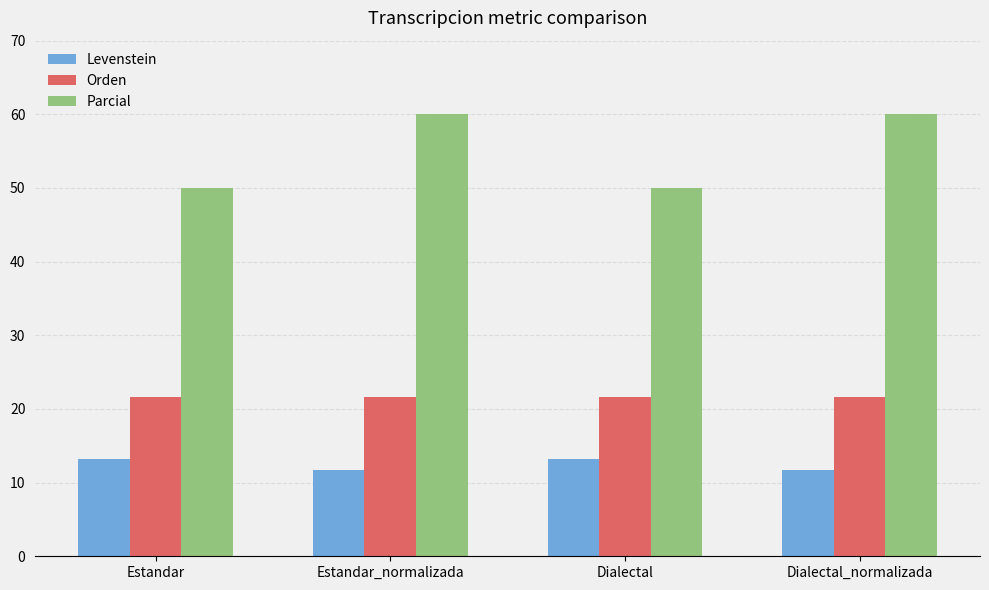

What is the label of the 1st bar from the right?

Dialectal_normalizada